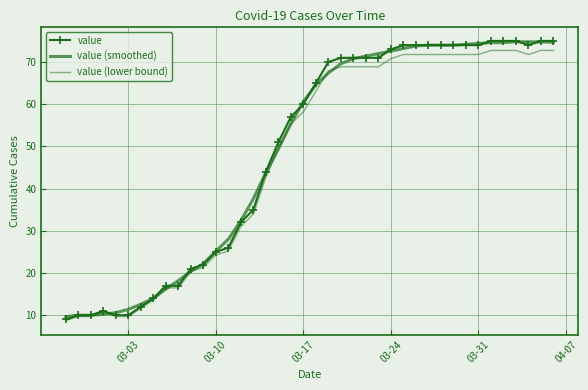

True or false: value (lower bound) and value intersect in this chart.

False